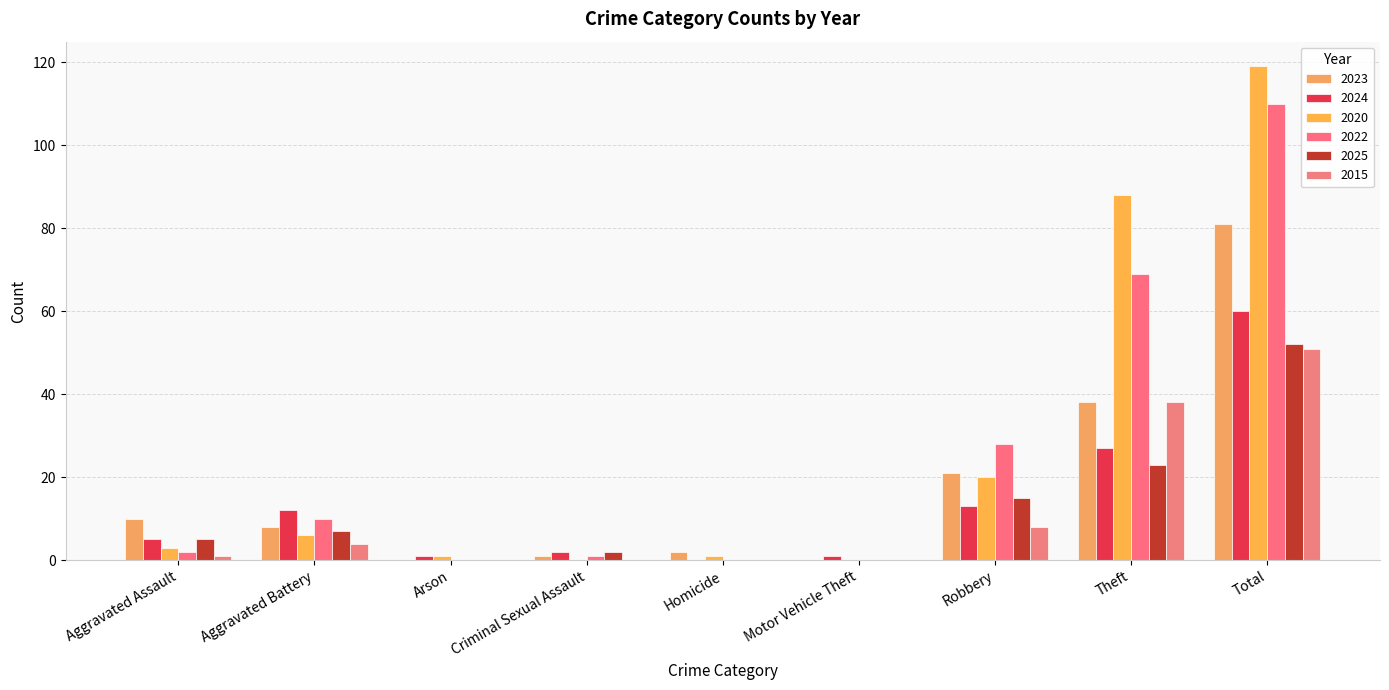

Reading right to left, what are all the values shown in this chart?

2023: 81	38	21	0	2	1	0	8	10
2024: 60	27	13	1	0	2	1	12	5
2020: 119	88	20	0	1	0	1	6	3
2022: 110	69	28	0	0	1	0	10	2
2025: 52	23	15	0	0	2	0	7	5
2015: 51	38	8	0	0	0	0	4	1